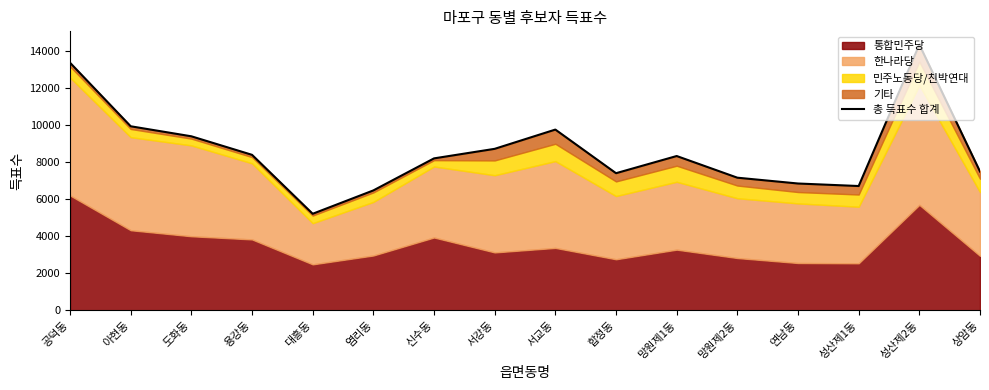

Rank the categories by value from lowest to highest.

대흥동, 염리동, 성산제1동, 연남동, 망원제2동, 합정동, 상암동, 신수동, 망원제1동, 용강동, 서강동, 도화동, 서교동, 아현동, 공덕동, 성산제2동